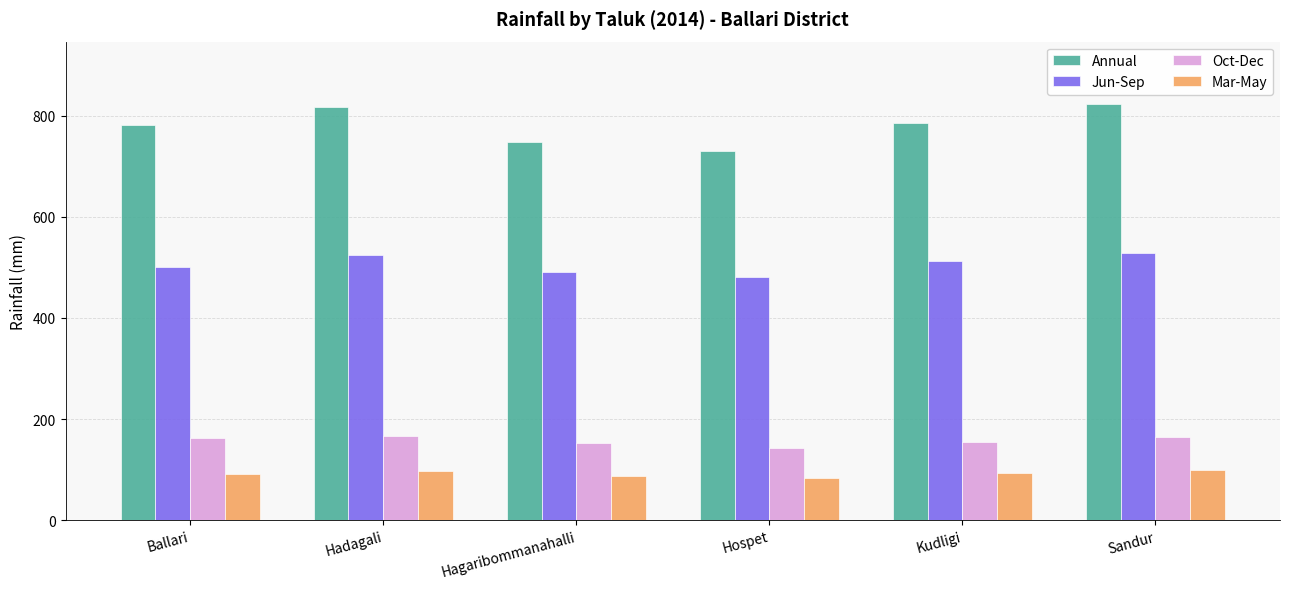

What value does the Jun-Sep series have at Hadagali?

524.0